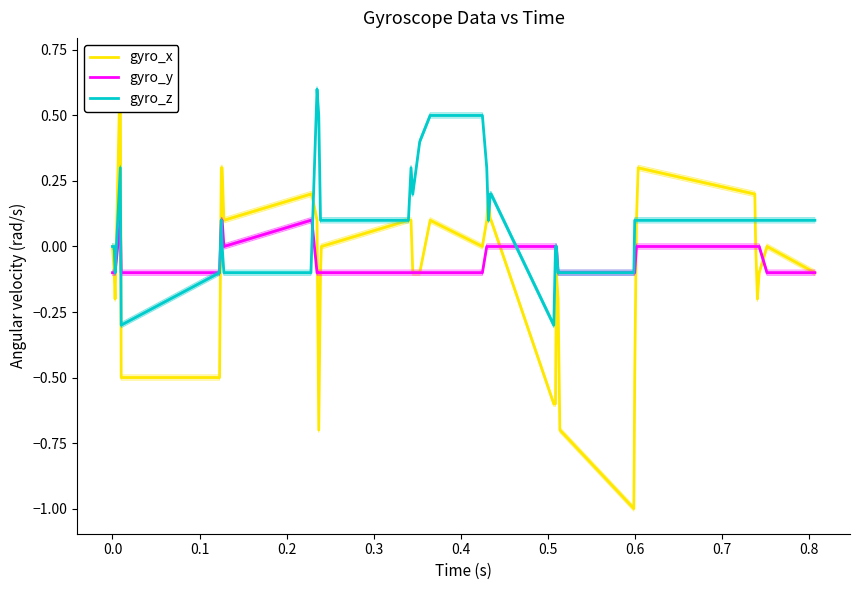

How many values in gyro_y are below zero?

21